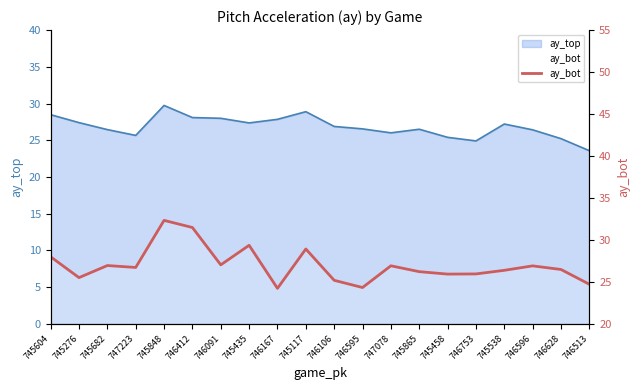

What is the difference between the values at 746628 and 746513?

1.8